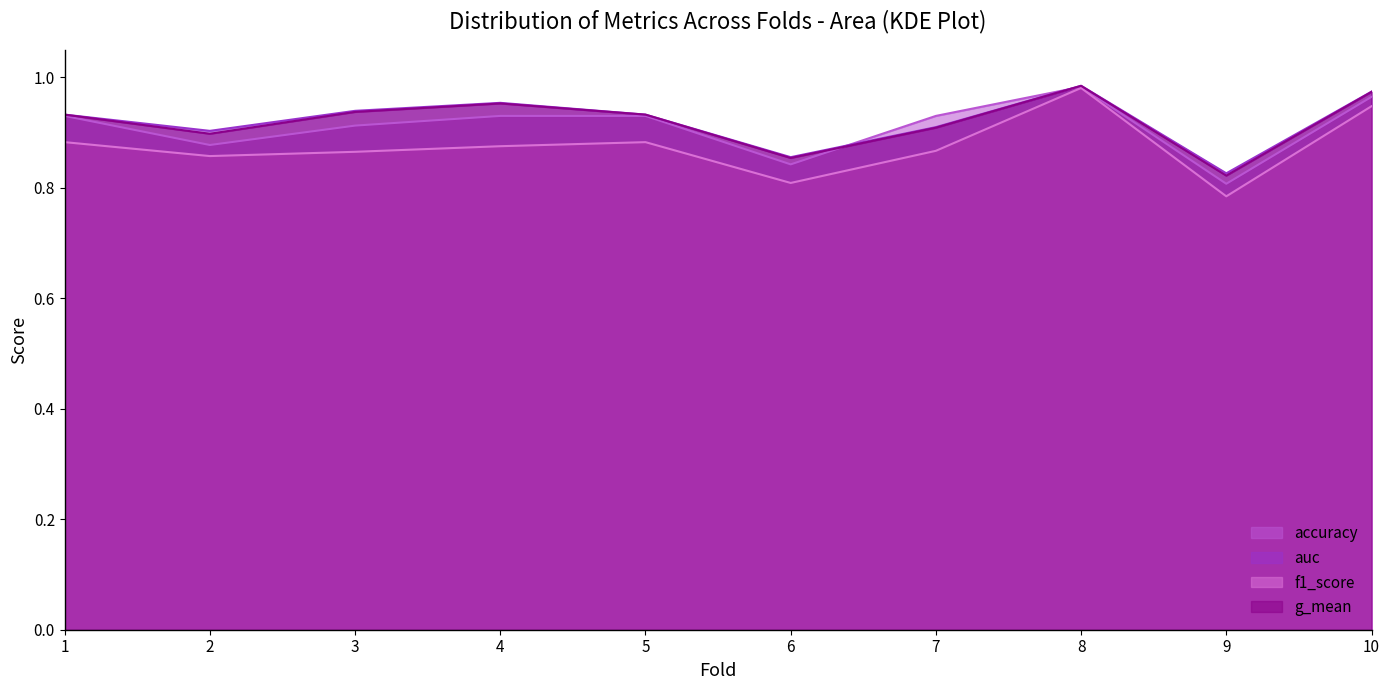

At which category is the sum across all series the highest?

8